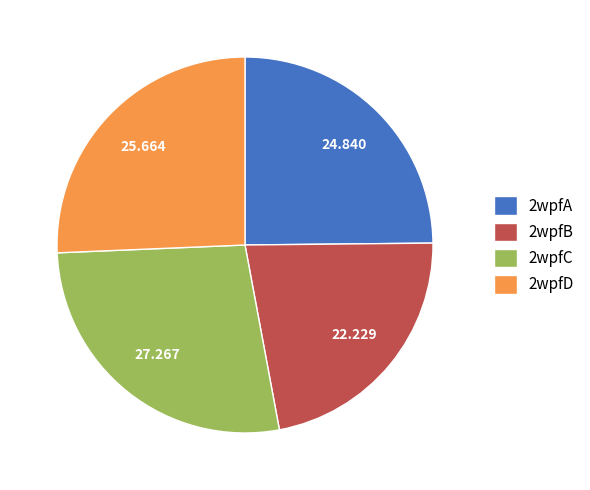

Do 2wpfD and 2wpfC together represent more than half of the pie?

Yes